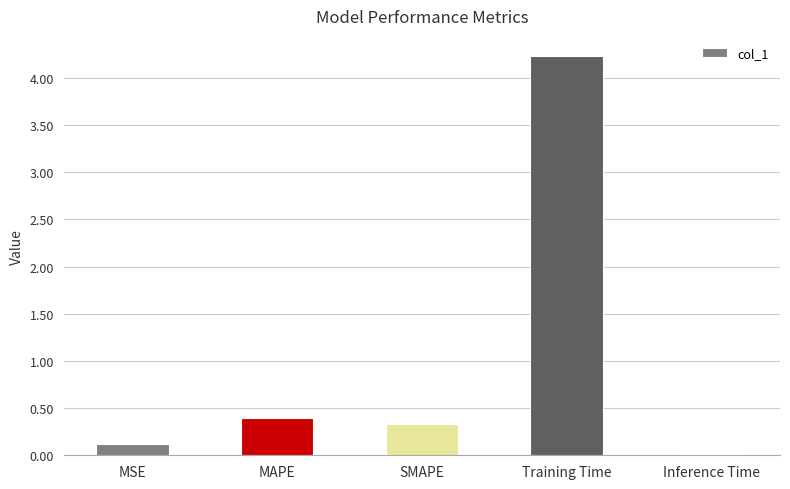

Which has a higher value, Training Time or MSE?

Training Time